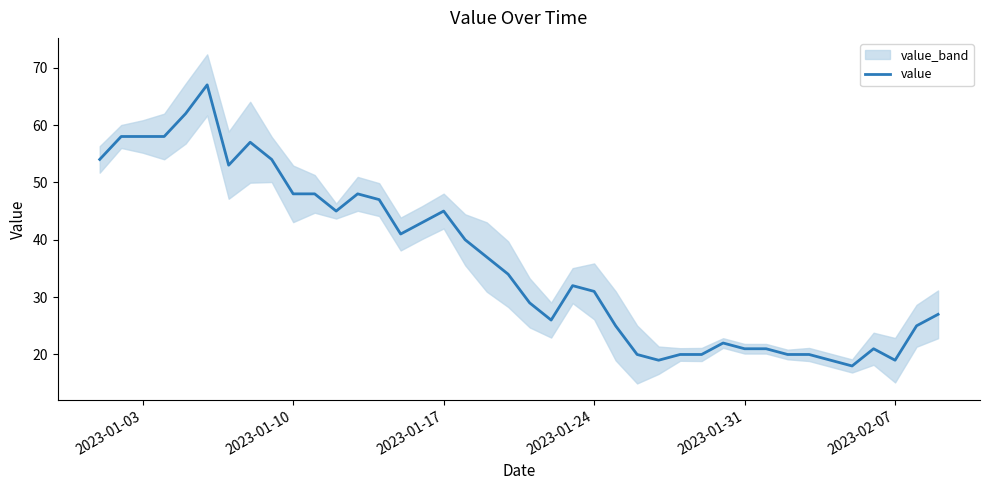

What is the highest value of the value series?

67